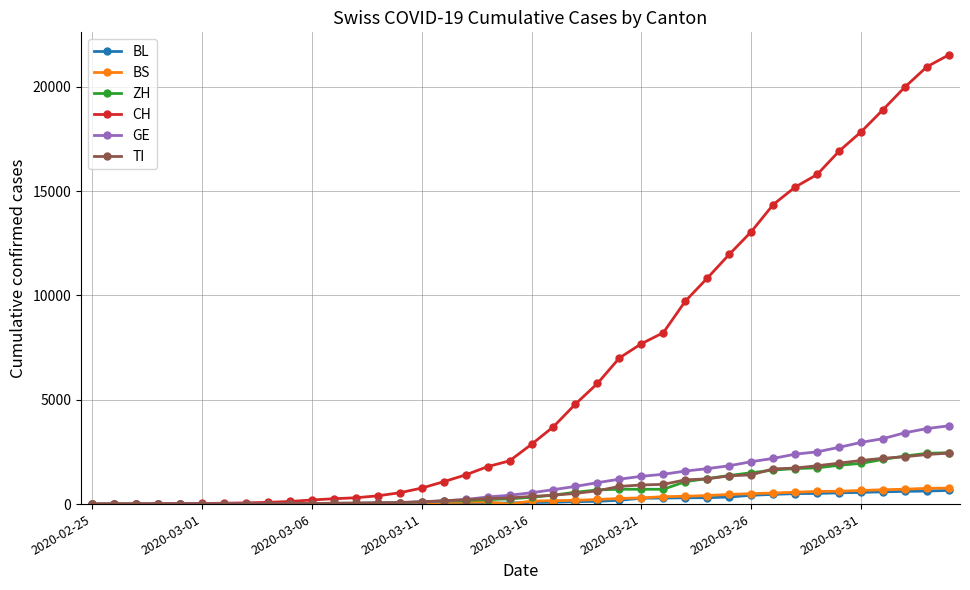

Which series has the largest total across all categories?

CH